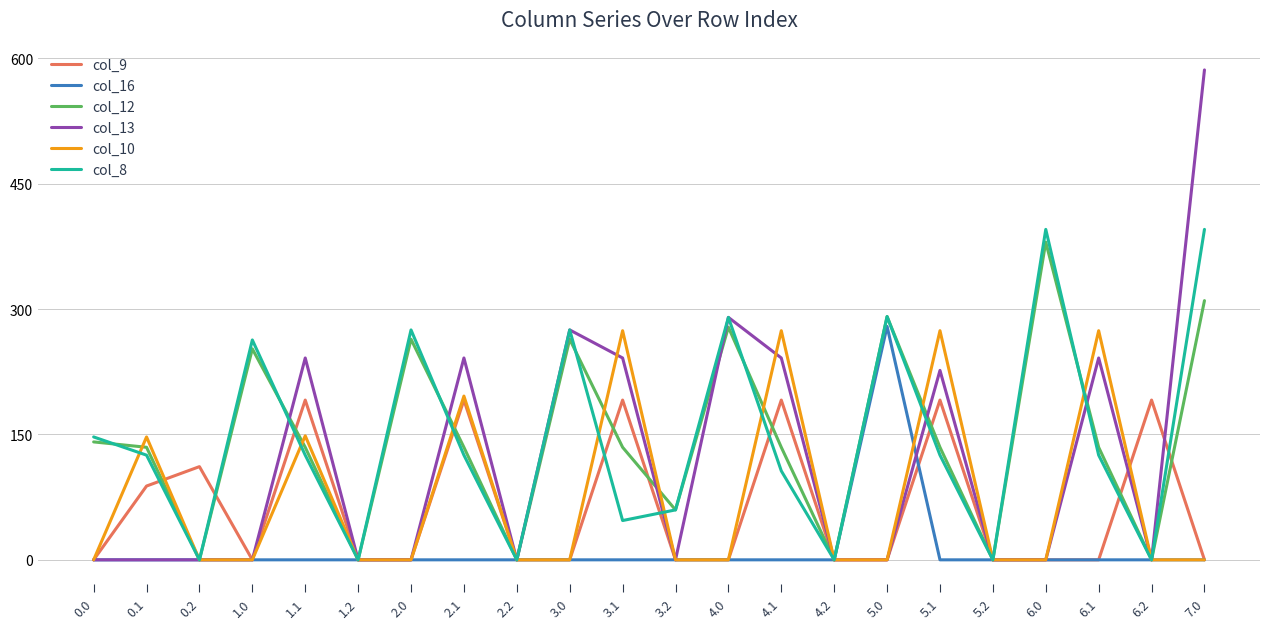

At which category is the sum across all series the highest?

7.0